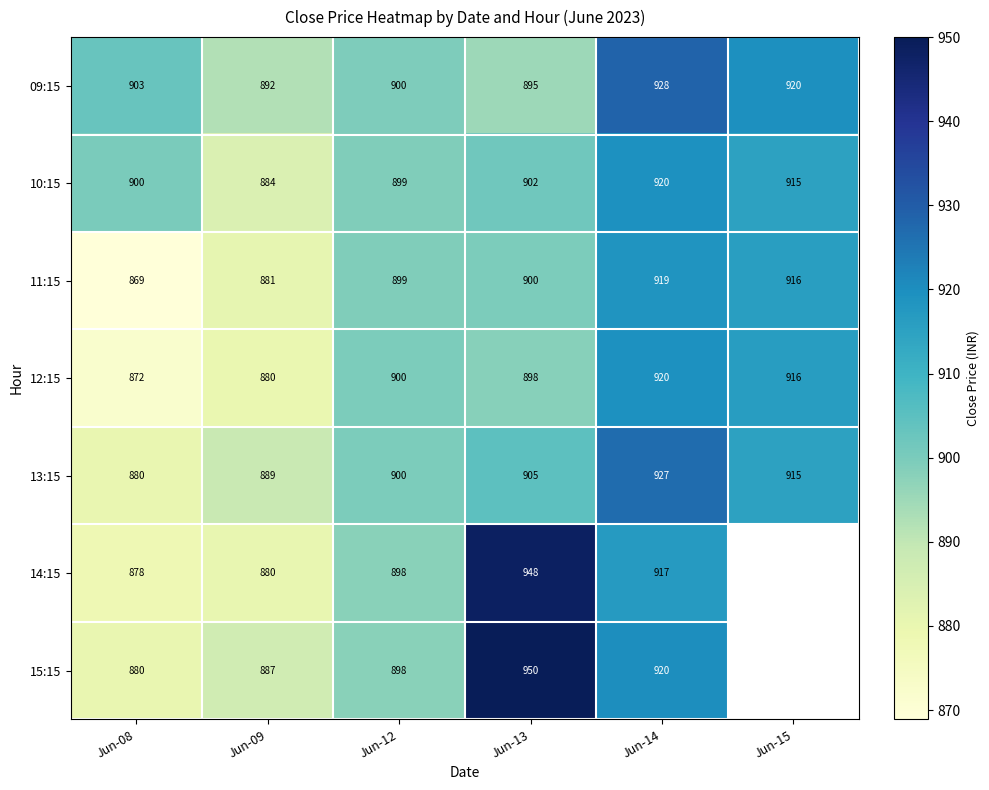

Between Jun-08 and Jun-09, which series saw the biggest shift?

10:15